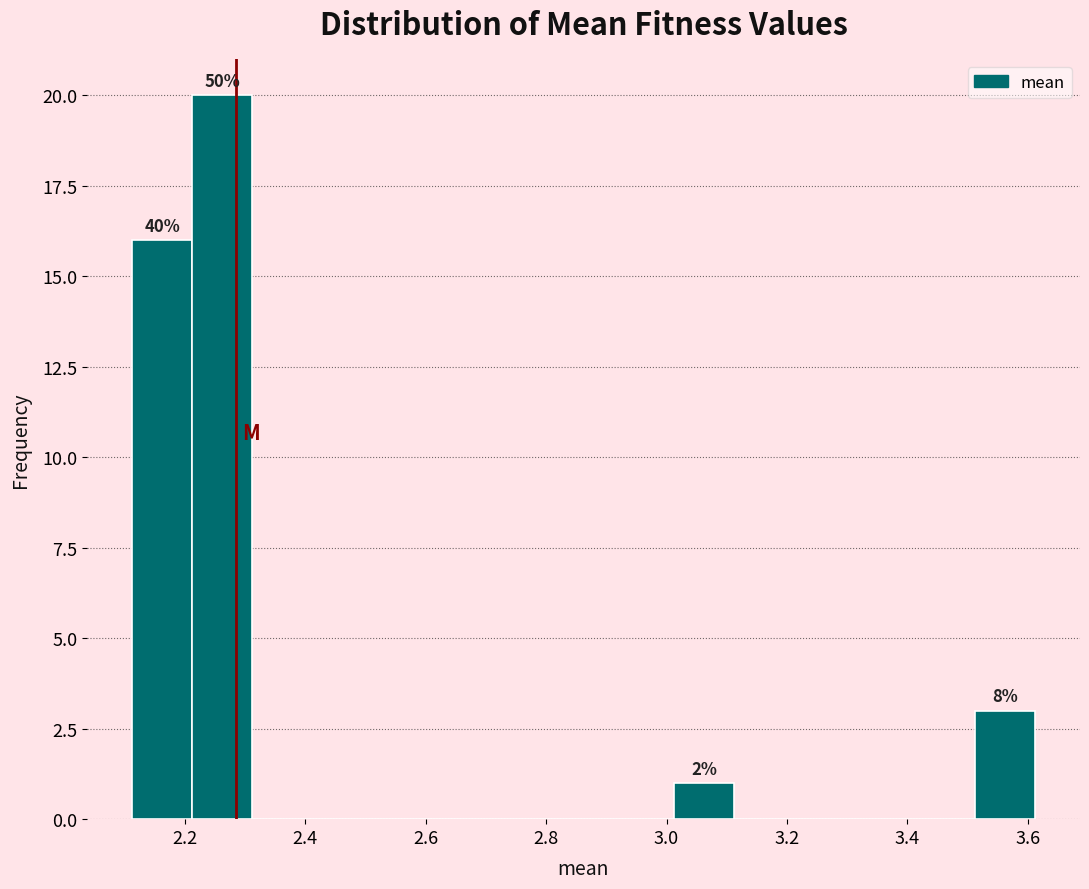

Which range on the x-axis has the tallest bar?

2.22 to 2.32